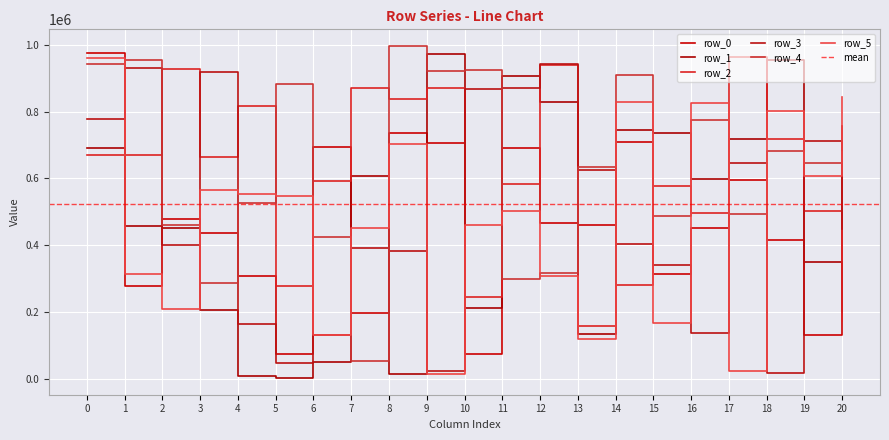

True or false: row_0 and row_5 intersect in this chart.

True